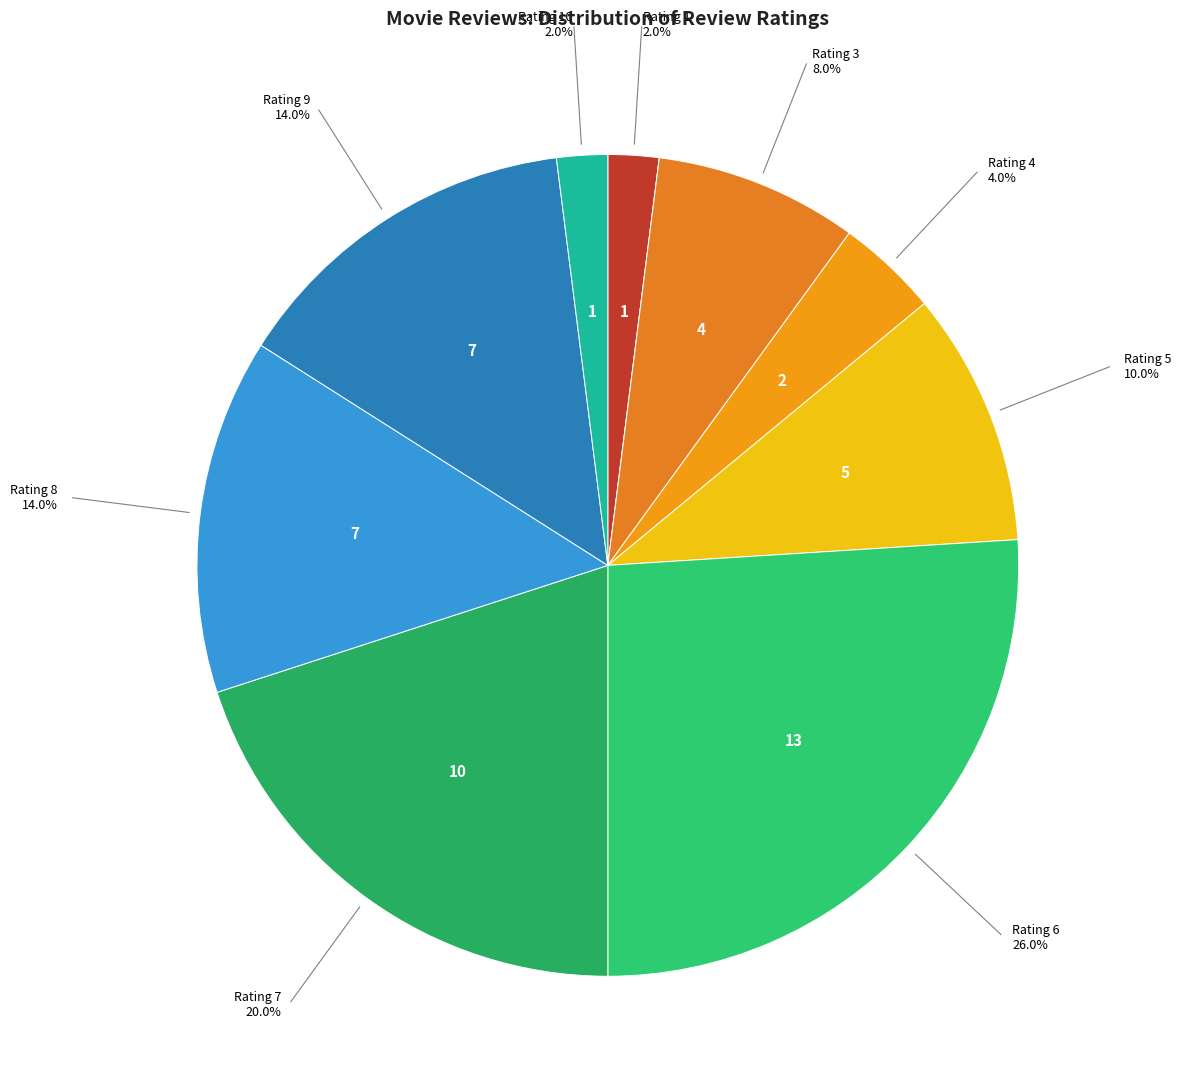

Which category has the smallest portion of the pie?

2